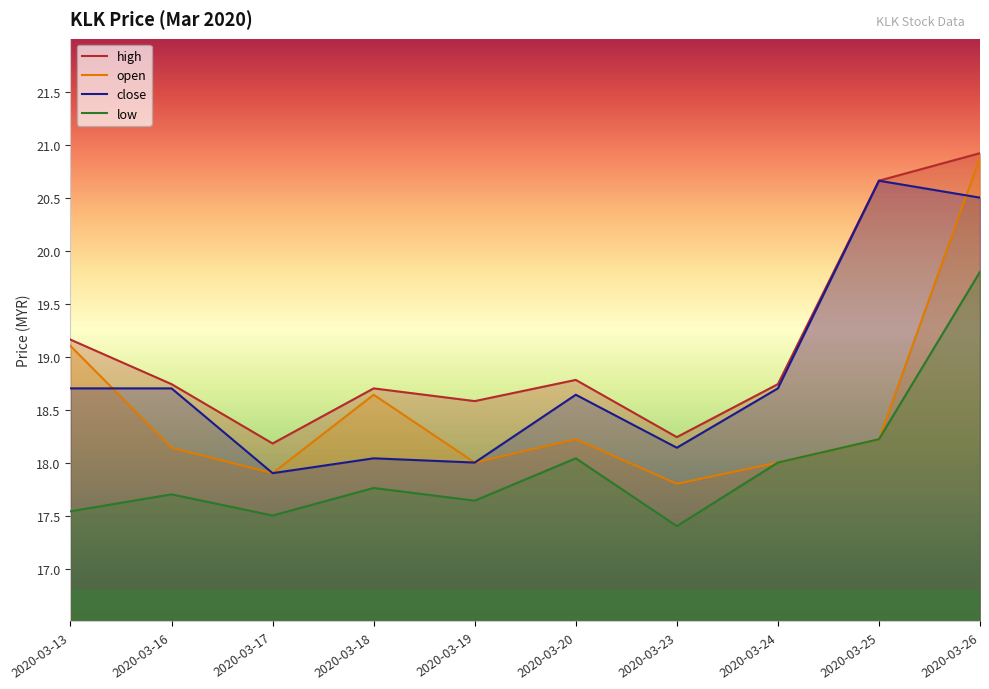

At which category is the sum across all series the highest?

2020-03-26